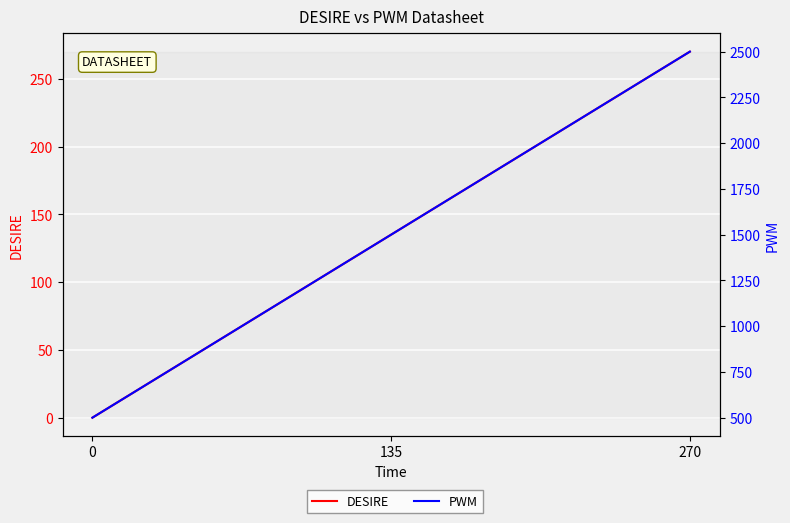

List the series in order of their overall mean, highest first.

PWM, DESIRE